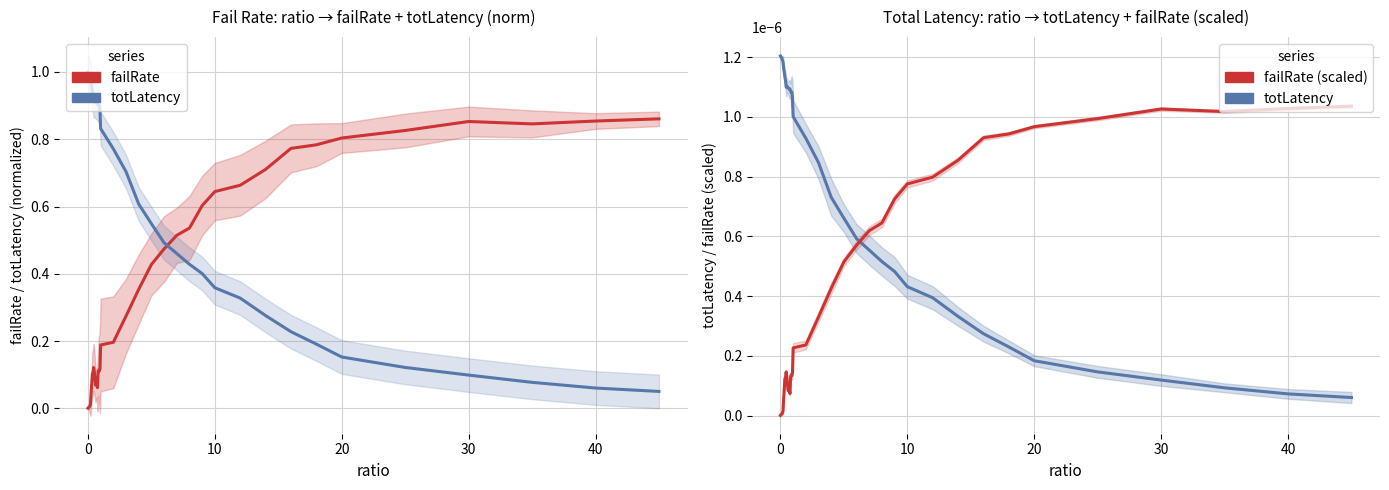

How many lines are shown in the chart?

4